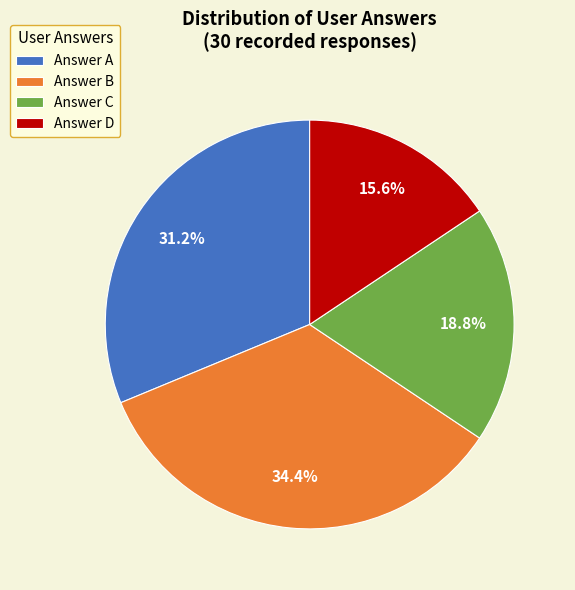

Which category has the smallest portion of the pie?

Answer D